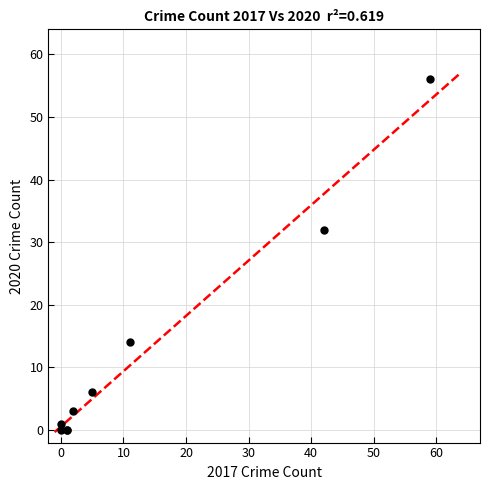

What Y value in the scatter plot is closest to 28?

32